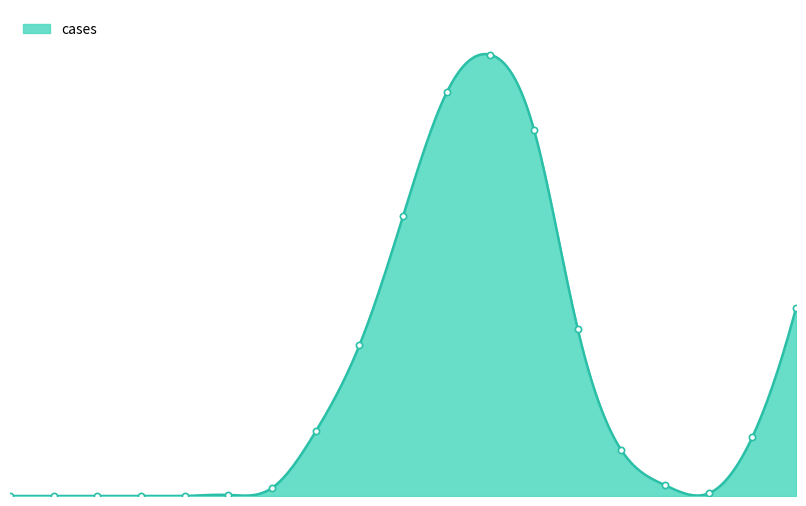

What is the change in value from 8 to 10?

+470